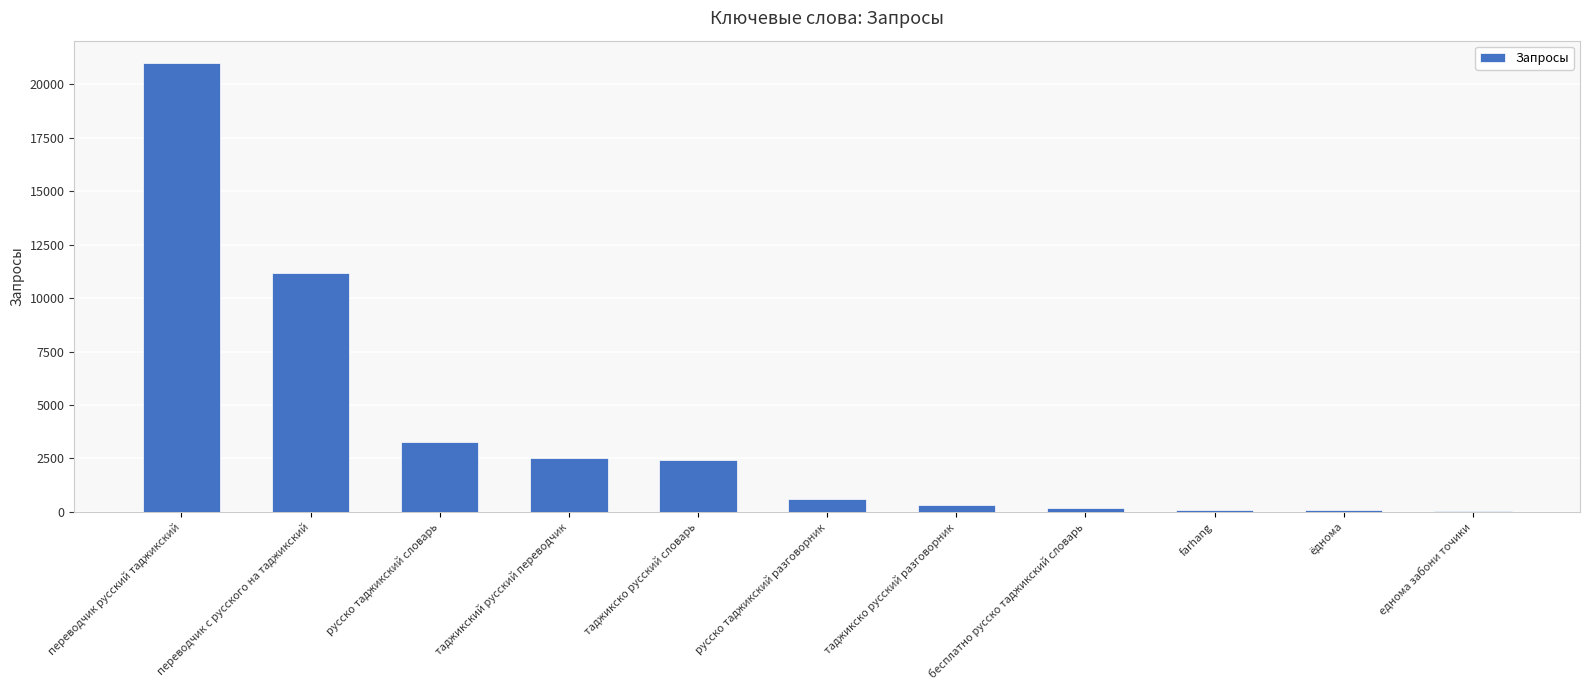

What is the ratio of the value at farhang to the value at русско таджикский разговорник?

0.2